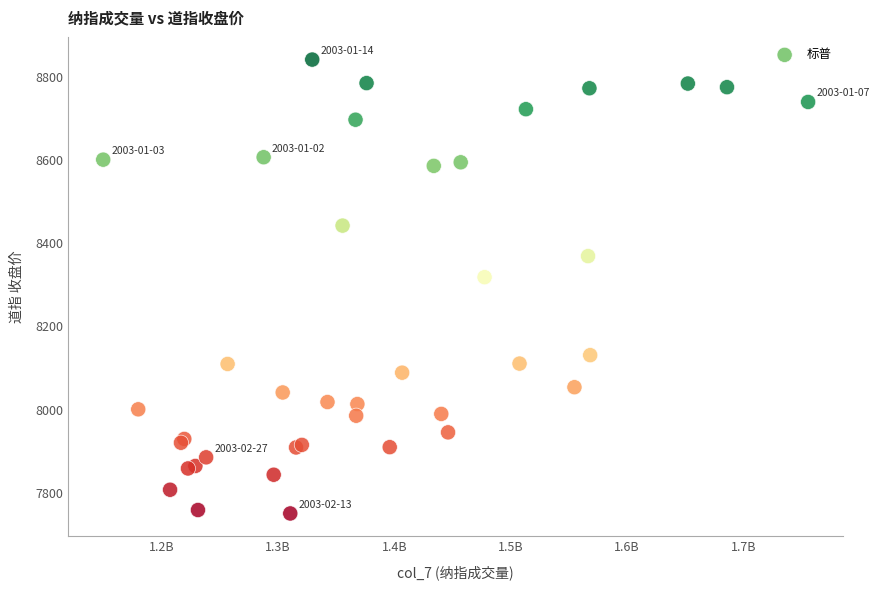

What Y value in the scatter plot is closest to 8296?

8318.7